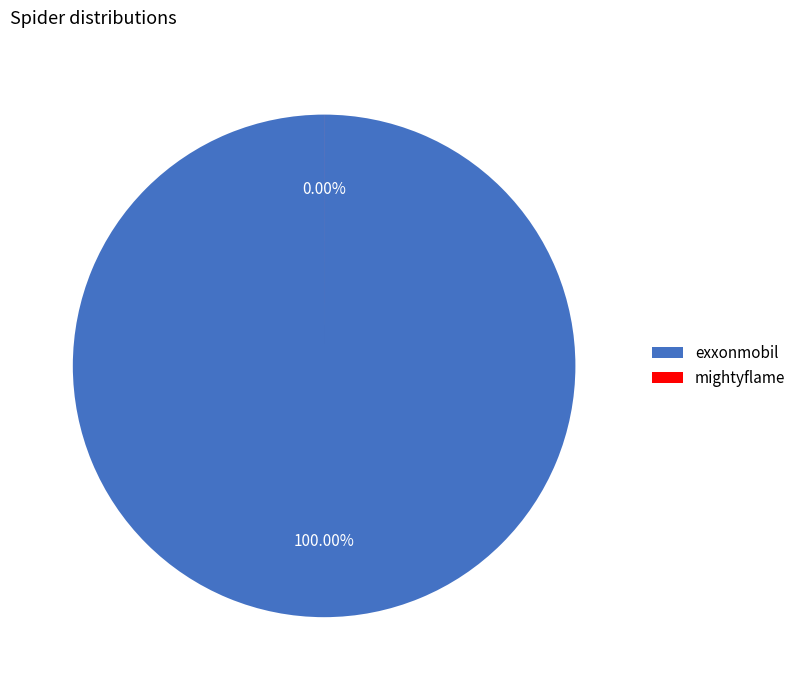

How many segments does this pie chart have?

2